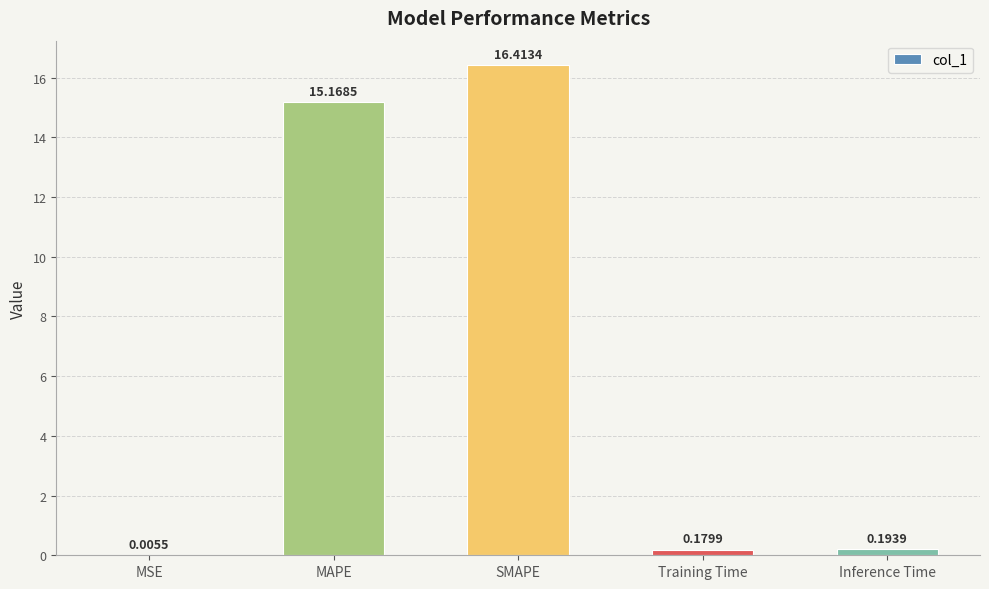

What is the sum of all values?

32.0